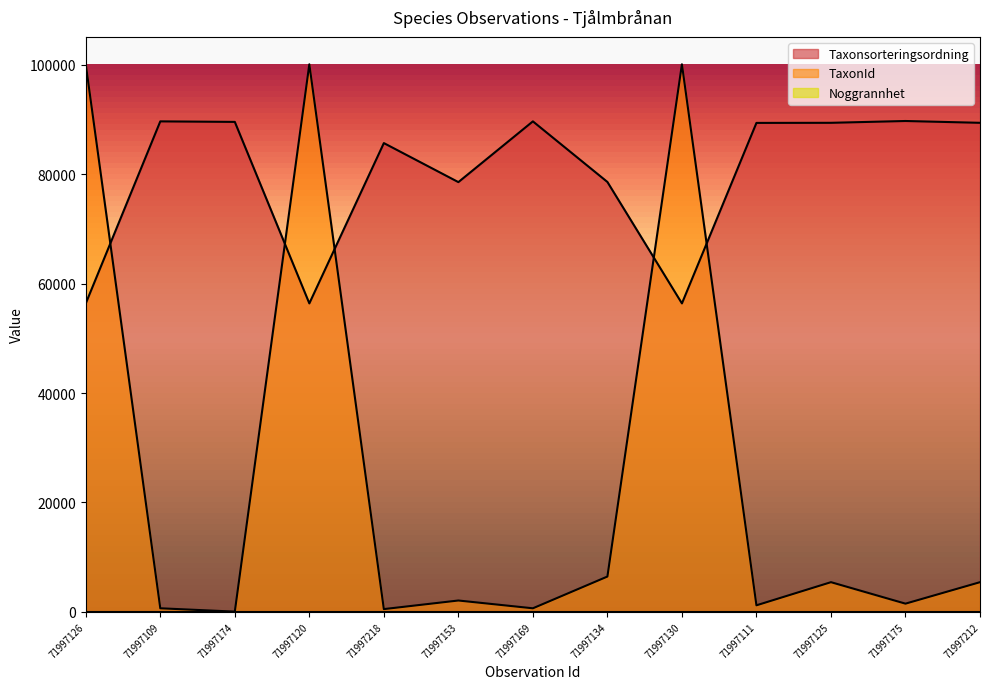

True or false: TaxonId and Taxonsorteringsordning cross at least once.

True